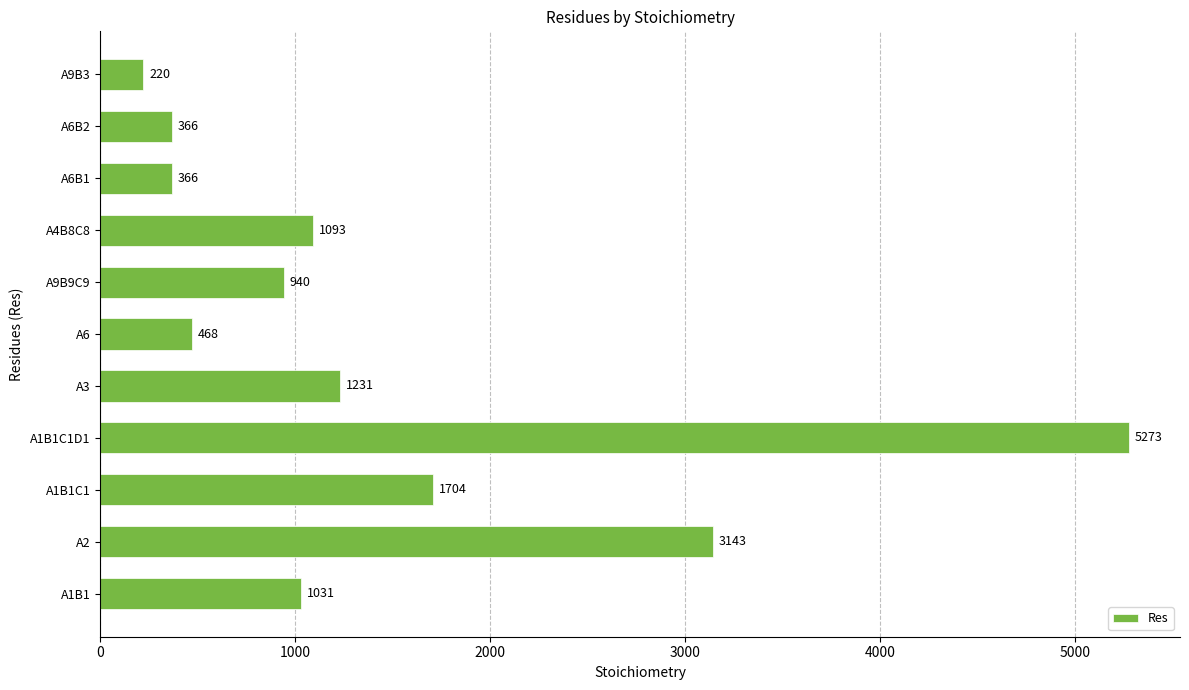

Read the value at A4B8C8, to the nearest 50.

1100